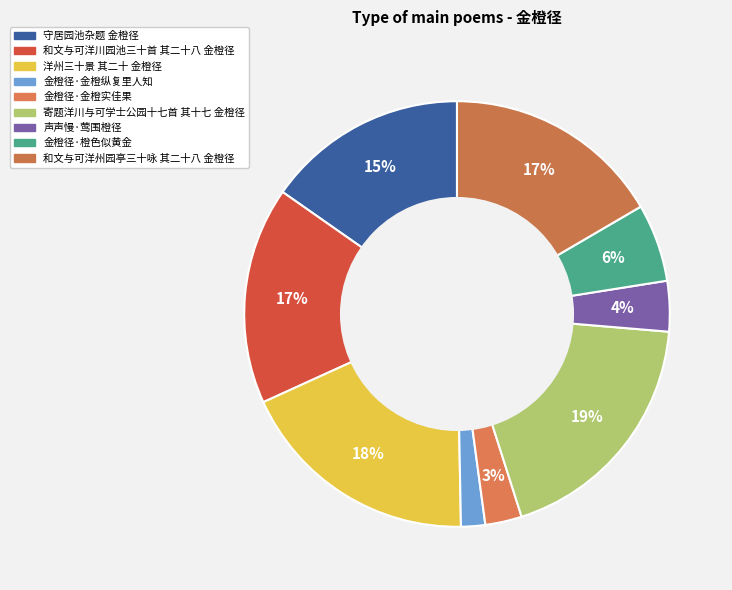

To the nearest percent, what percentage of the pie is 金橙径·橙色似黄金?

6%